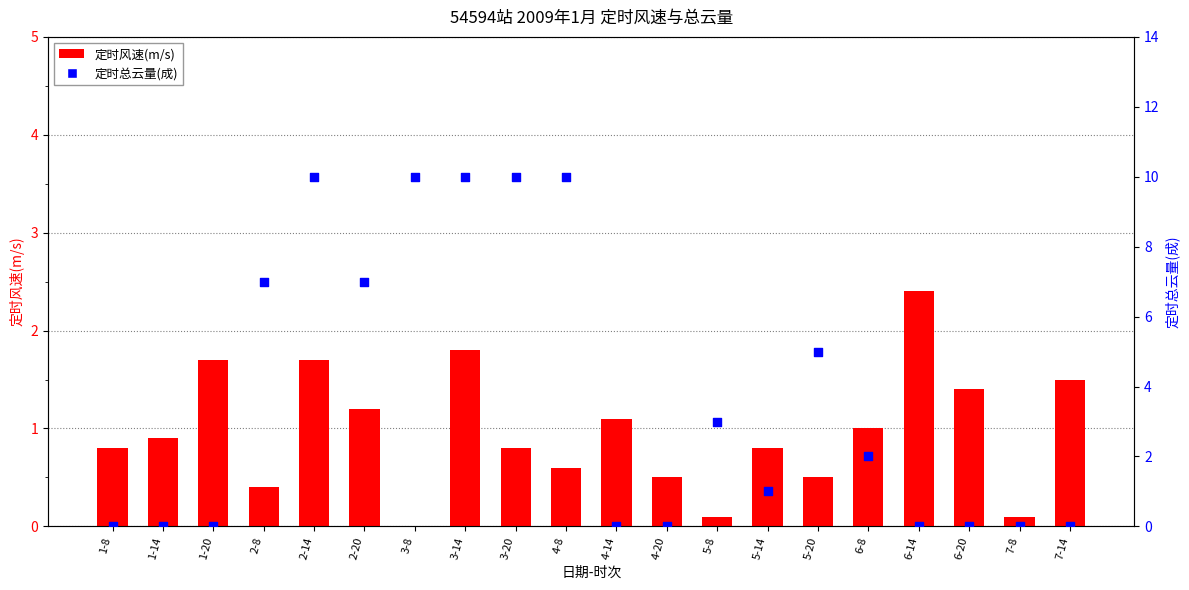

What is the total value across all series at 7-8?

0.1